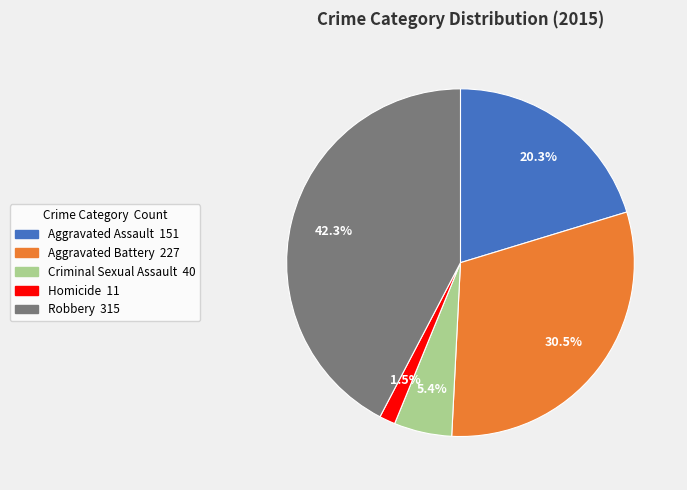

True or false: Robbery accounts for 55% of the total.

False